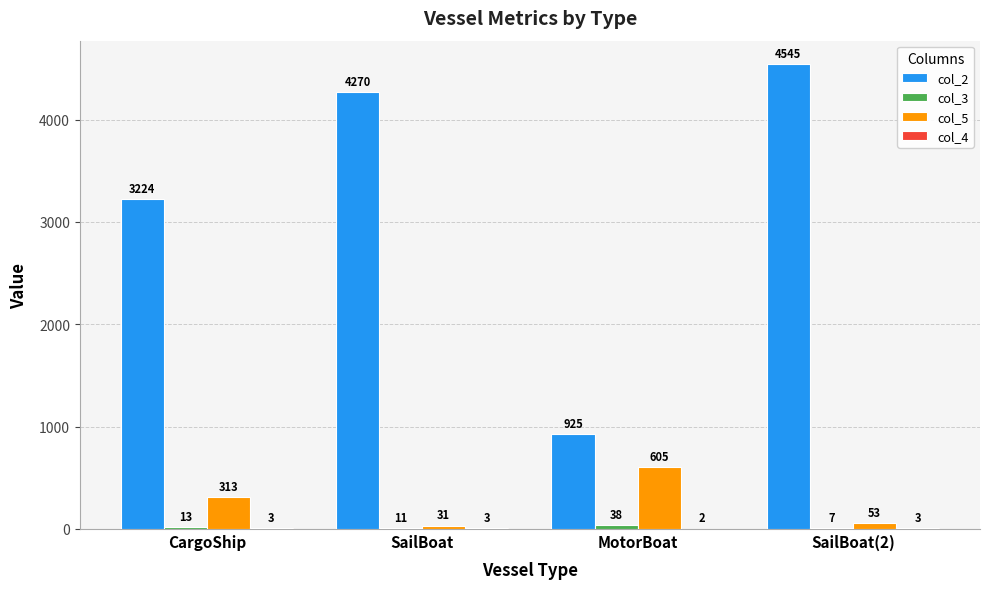

Between CargoShip and MotorBoat, which series saw the biggest shift?

col_2